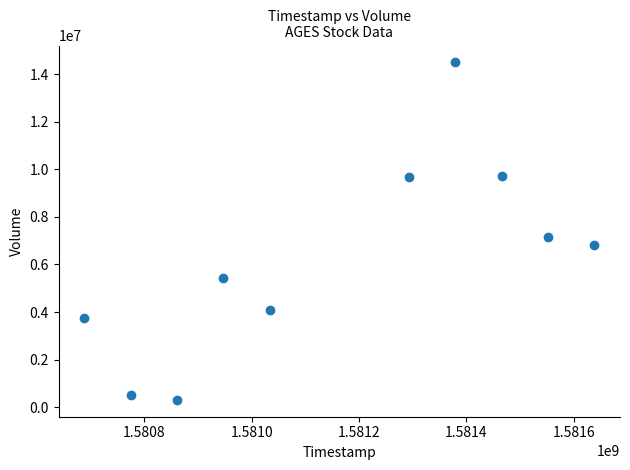

What is the range of X values (max minus min)?

950400